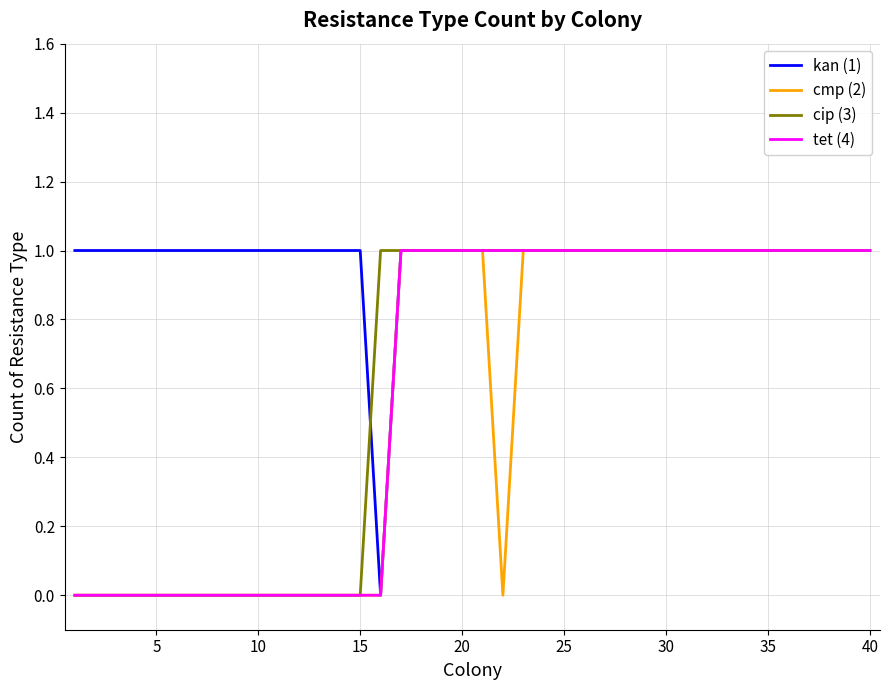

Which series has the largest total across all categories?

kan (1)